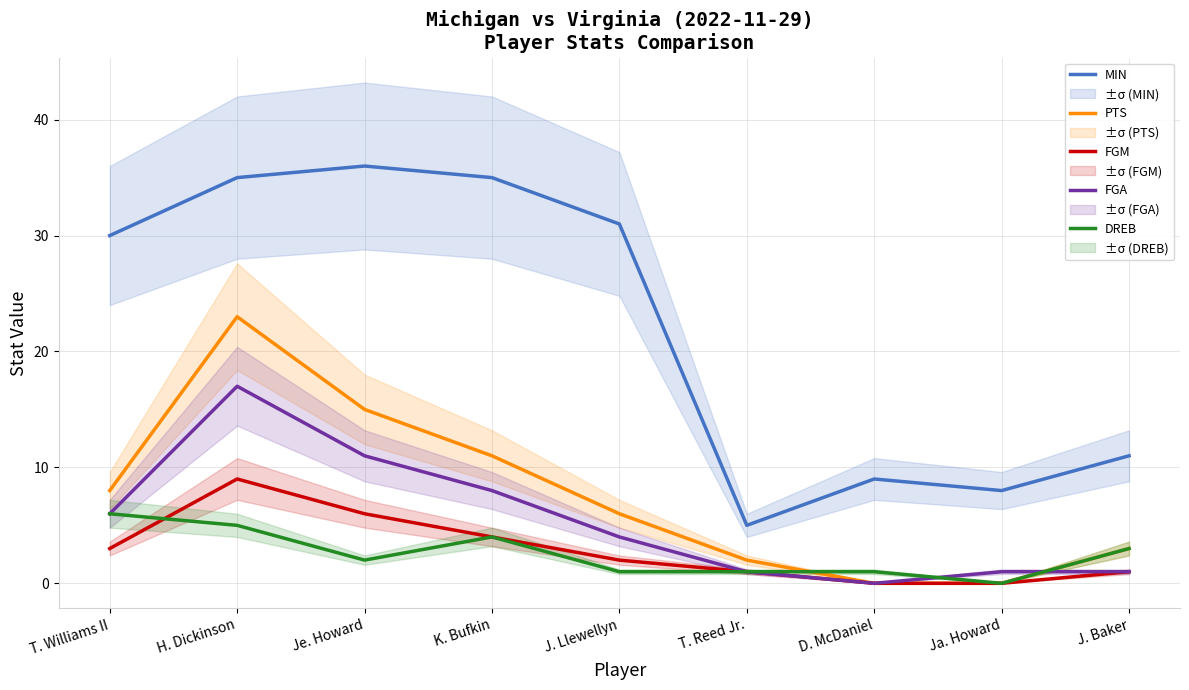

How many values in the FGM series exceed 2?

4